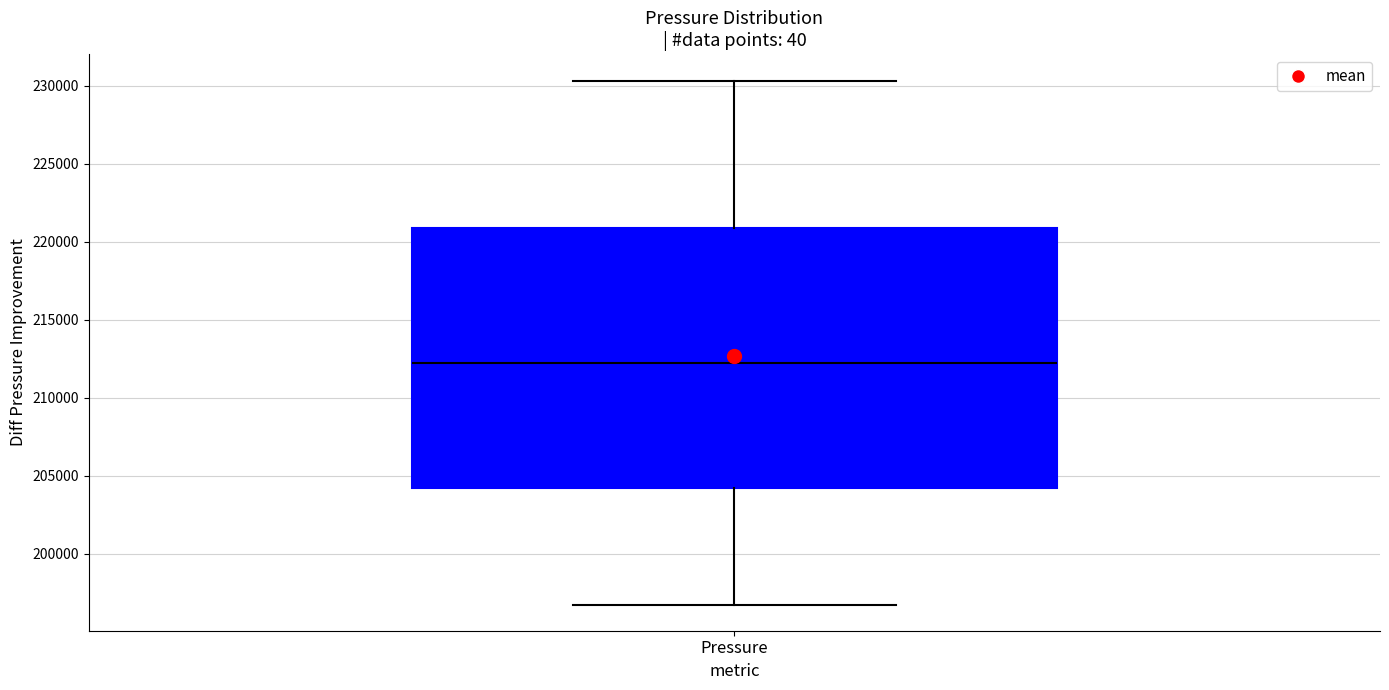

Read this box plot against the y-axis: the position of the median line, the range covered by the box, and the ends of both whiskers. The values are not printed on the chart, so give them approximately, as read against the axis.

median 212000, box 204000 to 221000, whiskers 197000 to 230500